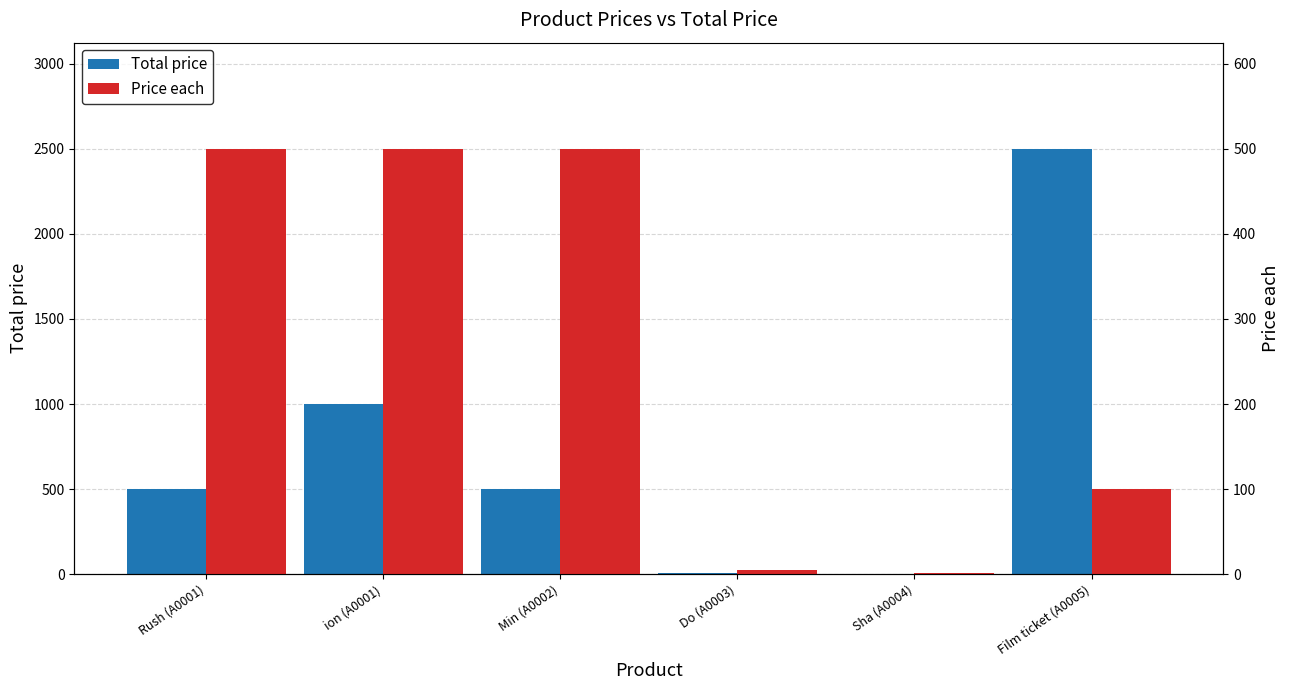

How many bars are there in total?

12